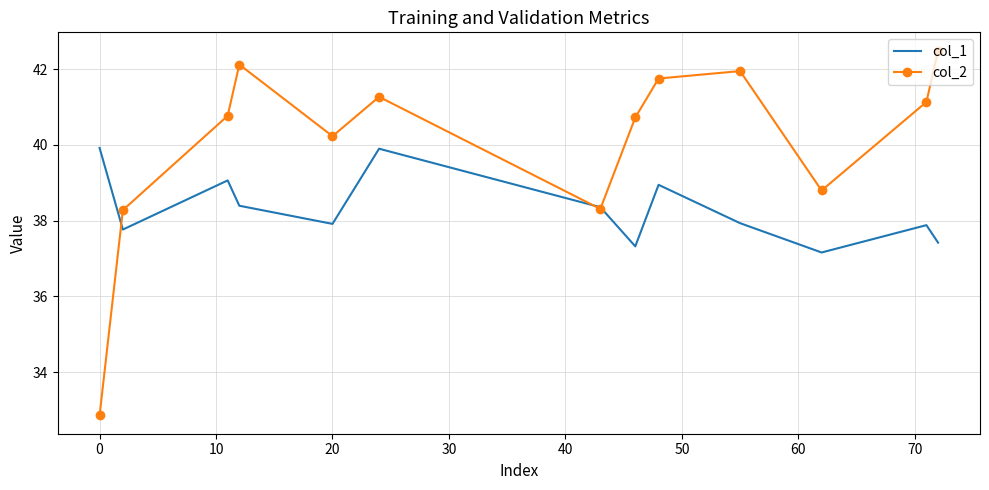

List the series in order of their overall mean, lowest first.

col_1, col_2